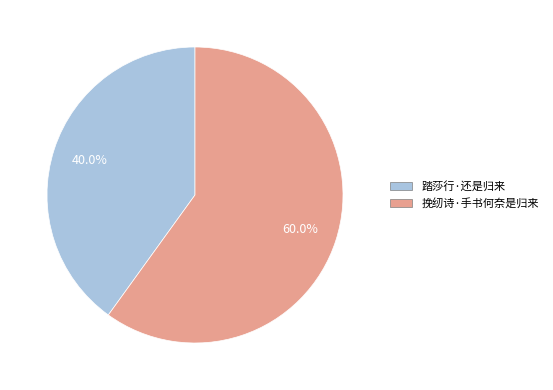

Count the number of slices in the pie.

2